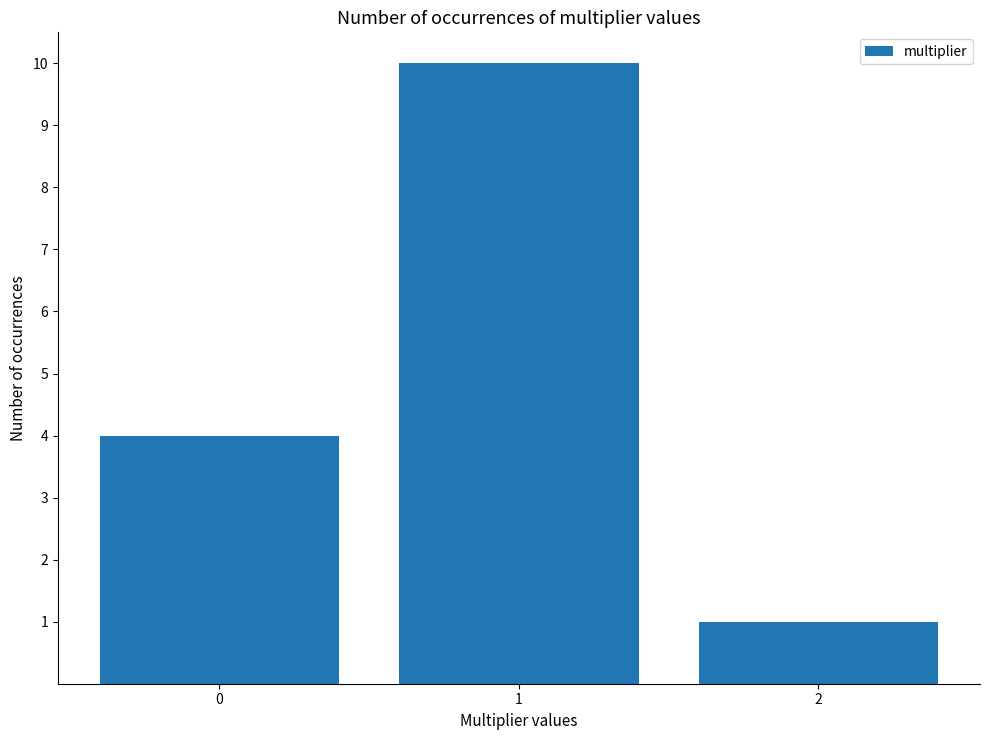

What is the smallest value displayed?

1